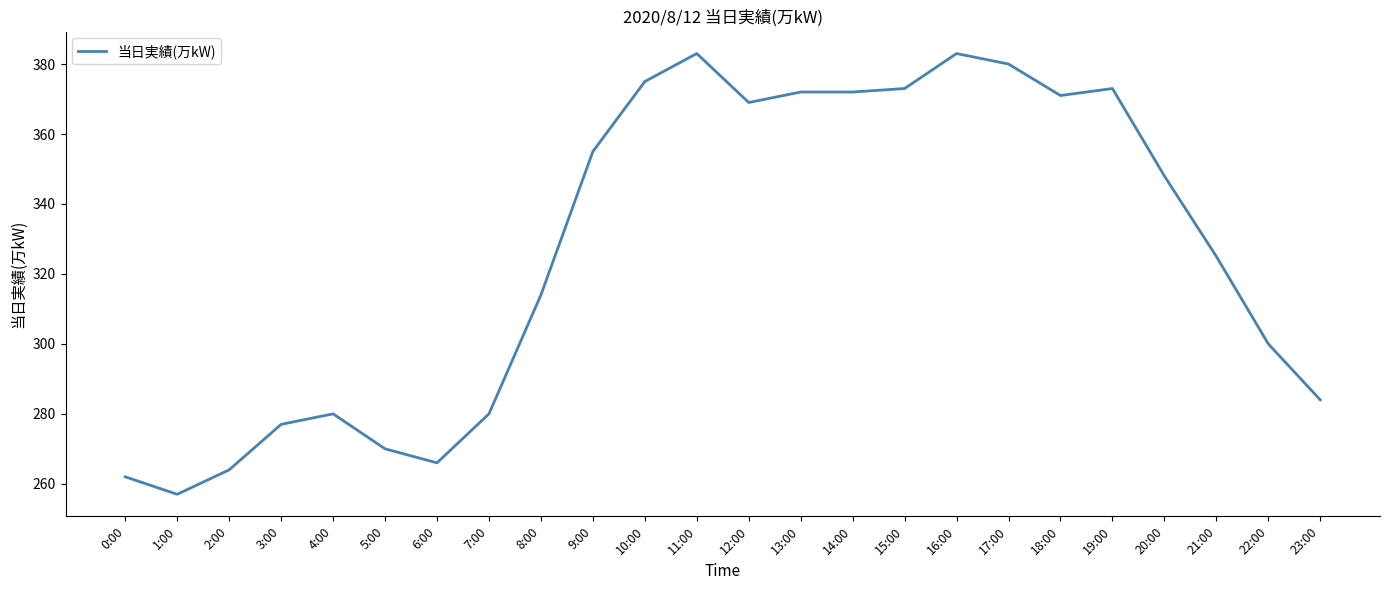

Is it true that the value at 10:00 is 375?

True